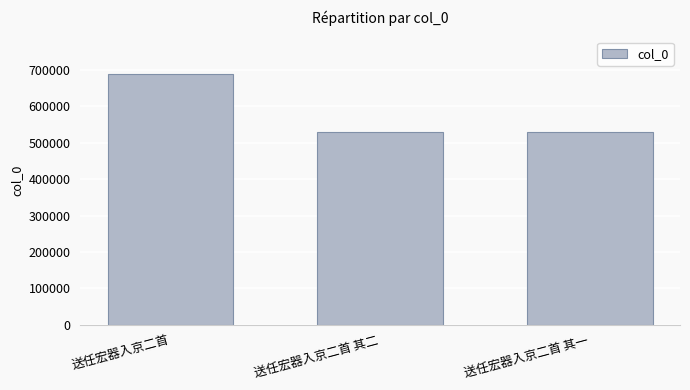

Does the chart contain stacked bars?

No